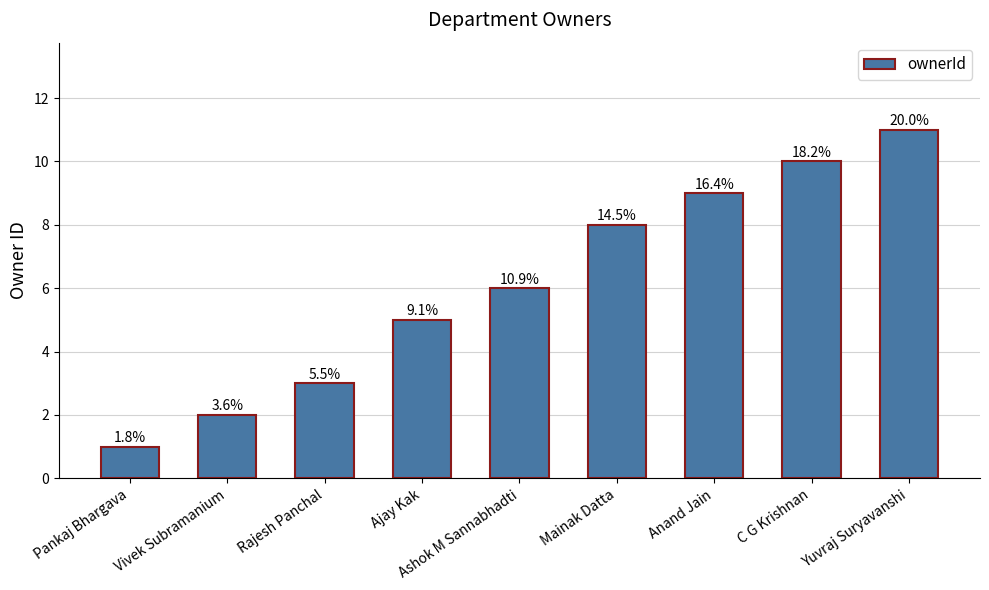

What is the label of the 5th bar from the left?

Ashok M Sannabhadti